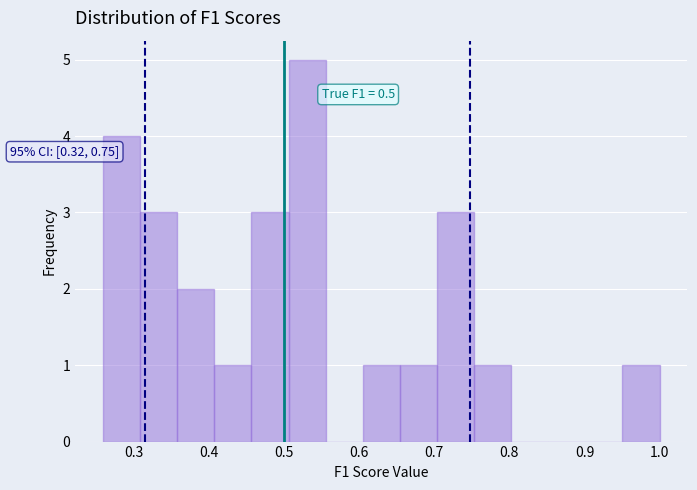

Over which range of the x-axis is the bar tallest?

0.51 to 0.56